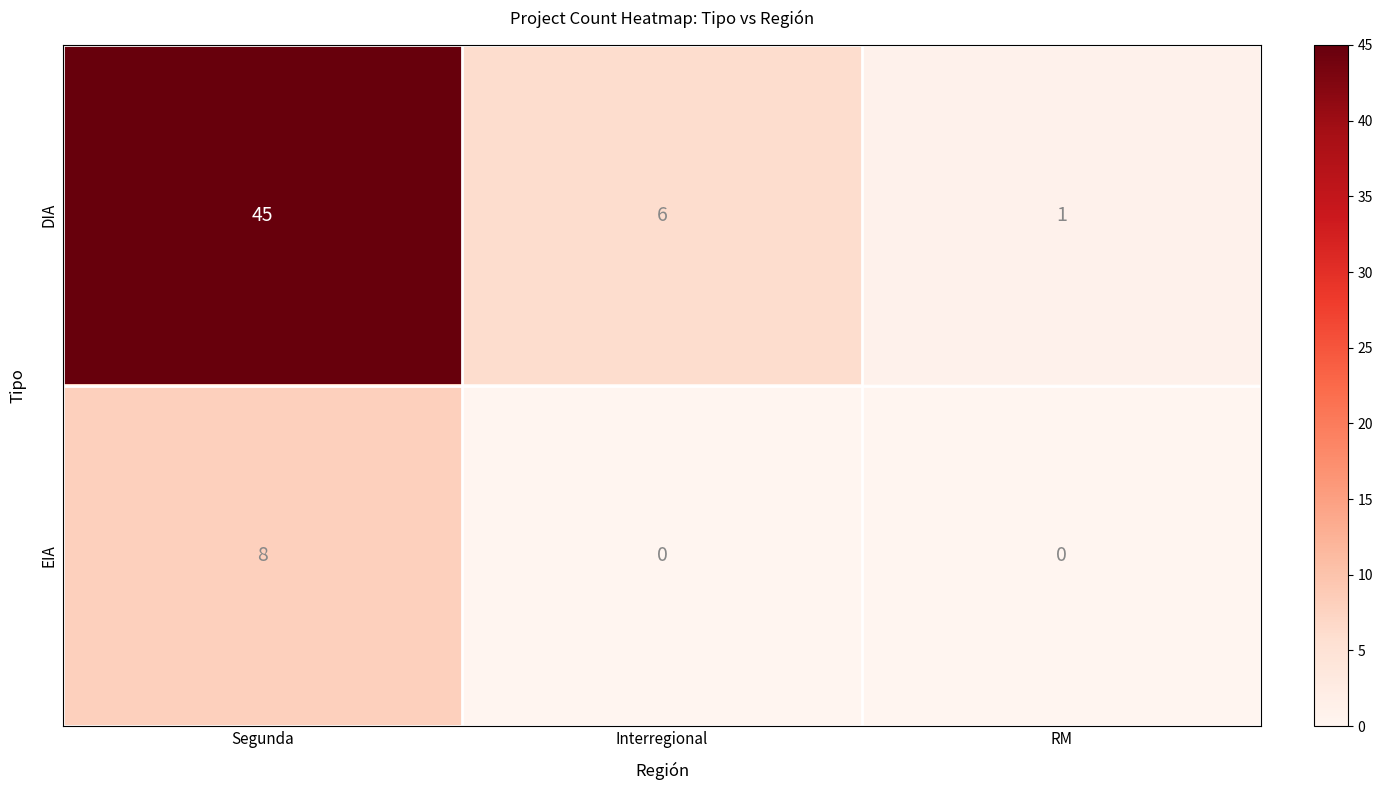

At which label does DIA first exceed 6?

Segunda